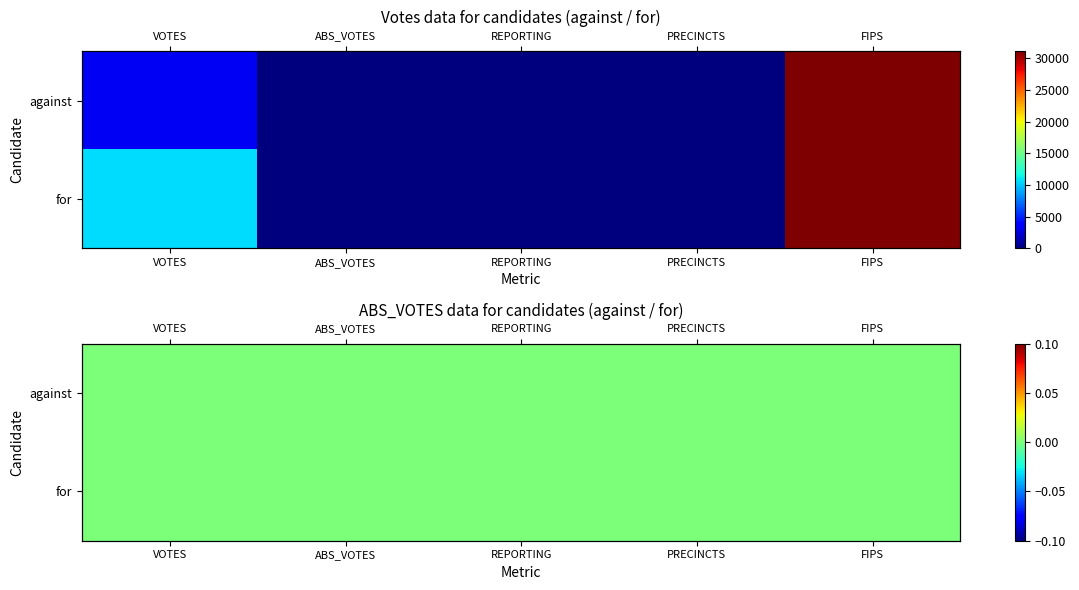

Reading left to right, list all the values displayed in this chart.

against: VOTES=3170	ABS_VOTES=0	REPORTING=30	PRECINCTS=30	FIPS=31141
for: VOTES=10643	ABS_VOTES=0	REPORTING=30	PRECINCTS=30	FIPS=31141